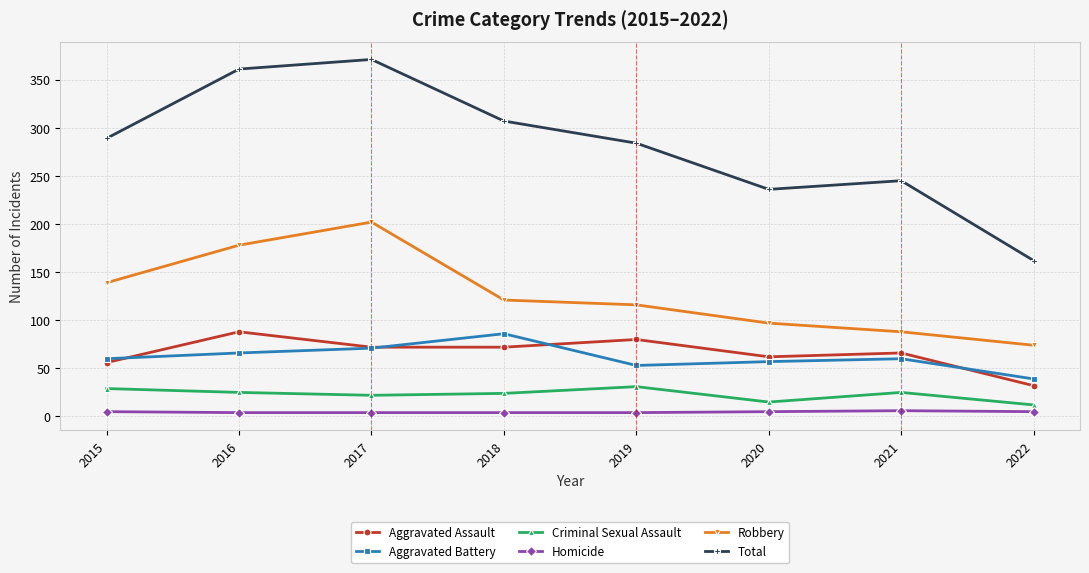

Which series has the largest total across all categories?

Total